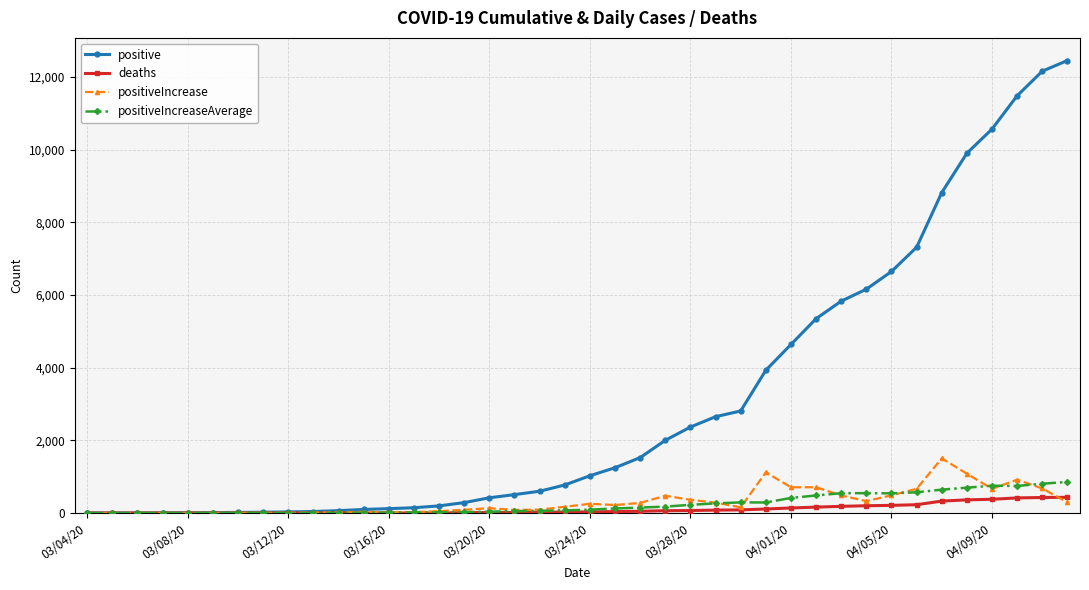

Which series has the largest range (max minus min)?

positive